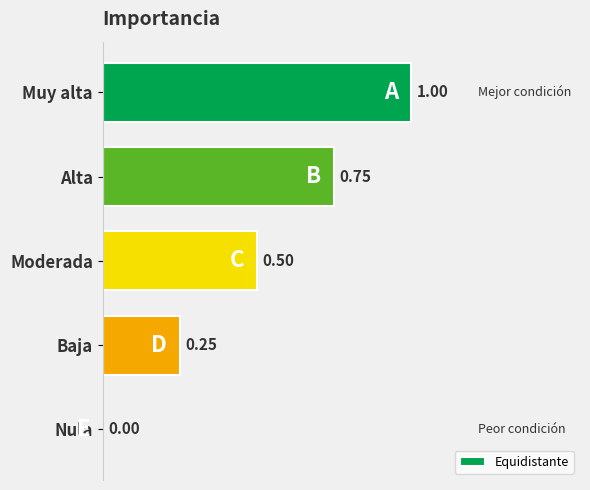

Between Muy alta and Baja, which is larger?

Muy alta